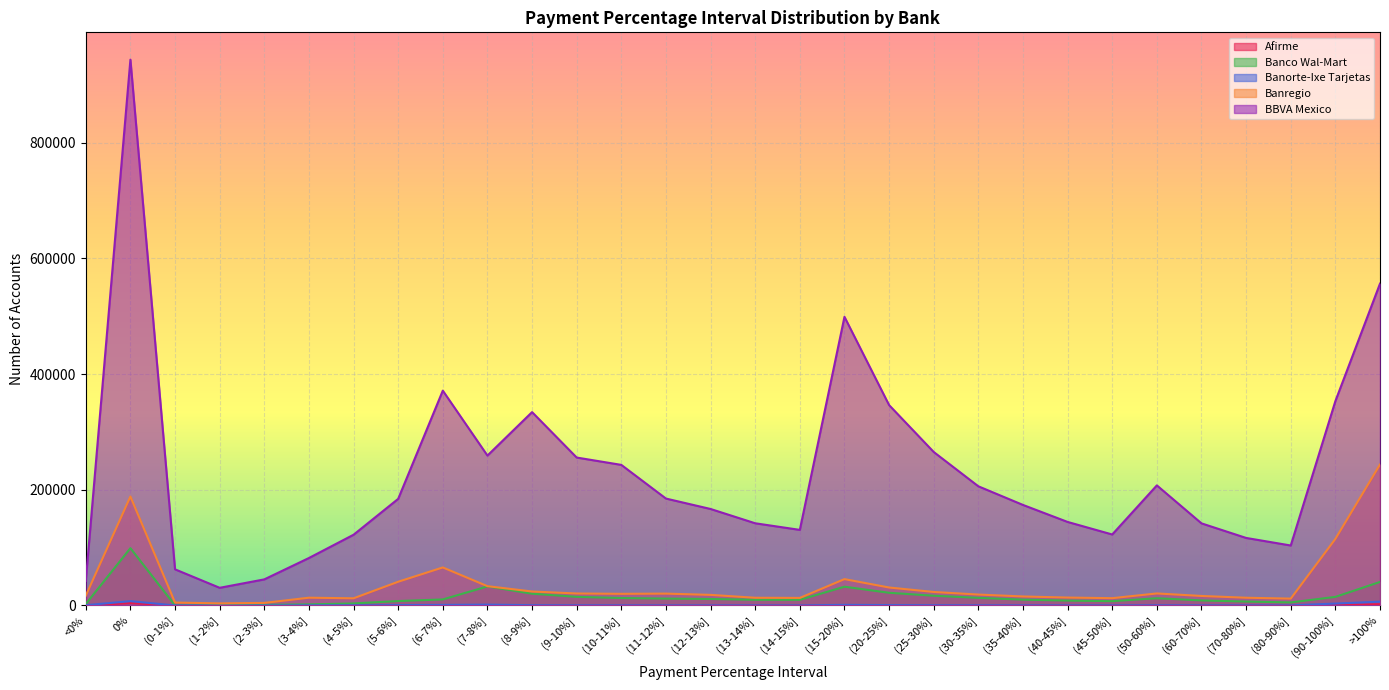

How many values in the BBVA Mexico series are below 184380?

15